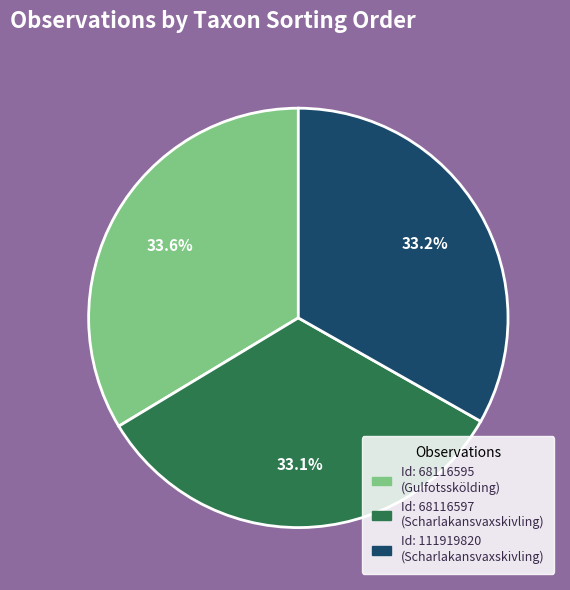

Combined, what portion of the pie is Id: 68116597 (Scharlakansvaxskivling) and Id: 68116595 (Gulfotsskölding)?

66.8%